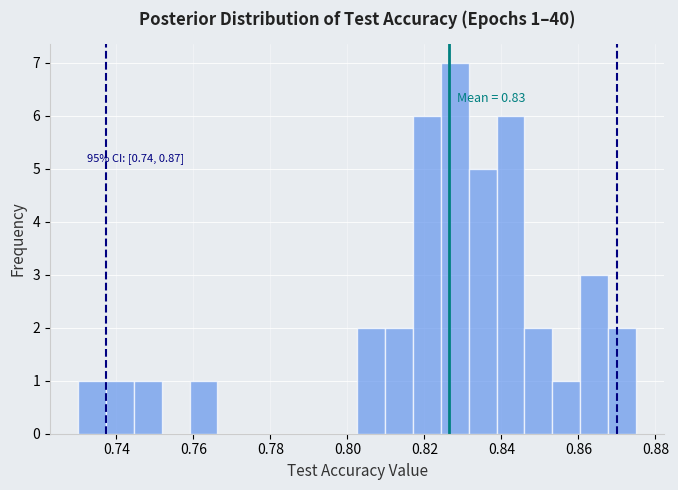

Around what value on the x-axis is the tallest bar? Give the approximate position of its centre, as read against the axis.

0.828